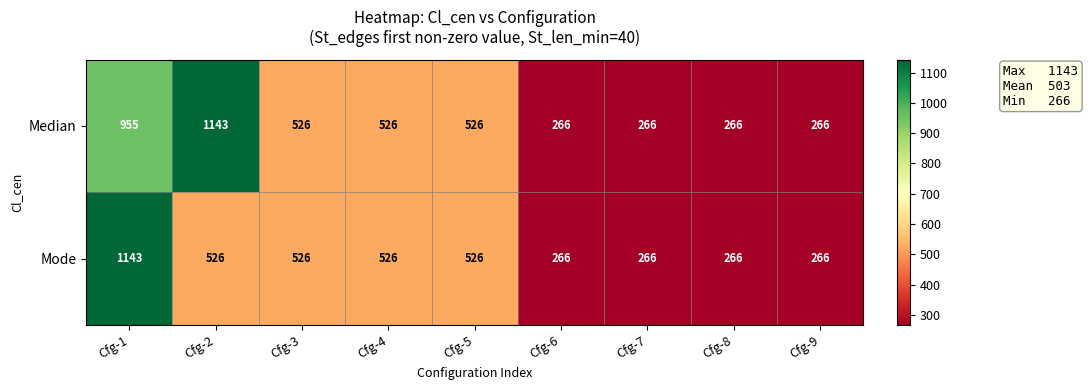

The value of Mode at Cfg-7 is 266. True or false?

True